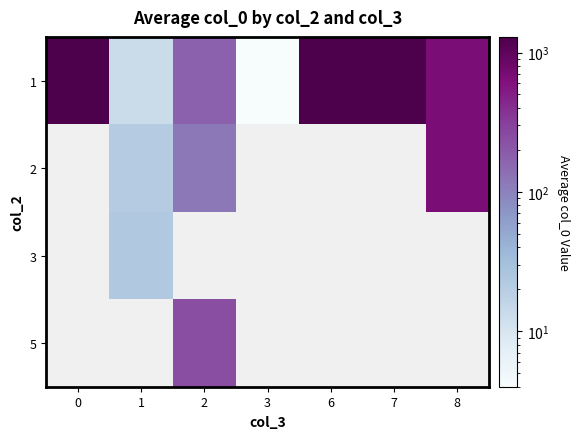

Is the value of 3 at 3 greater than the value of 1 at 2?

No